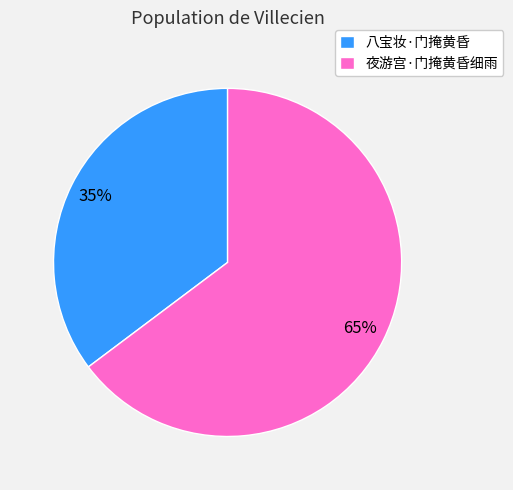

What is the ratio of the value at 八宝妆·门掩黄昏 to the value at 夜游宫·门掩黄昏细雨?

0.5